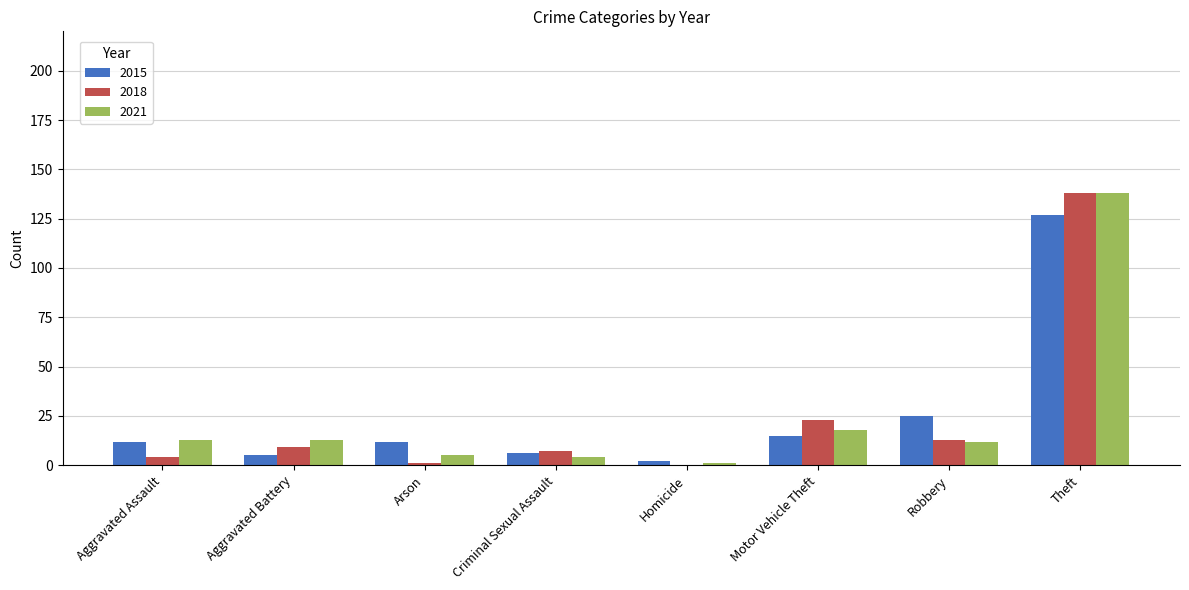

Where is 2015 nearest to the value 64?

Robbery